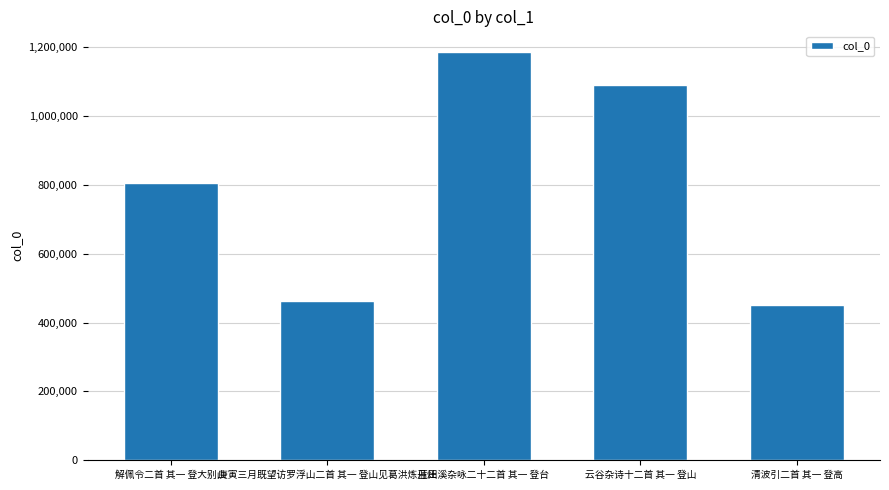

What is the label of the 5th bar from the left?

清波引二首 其一 登高